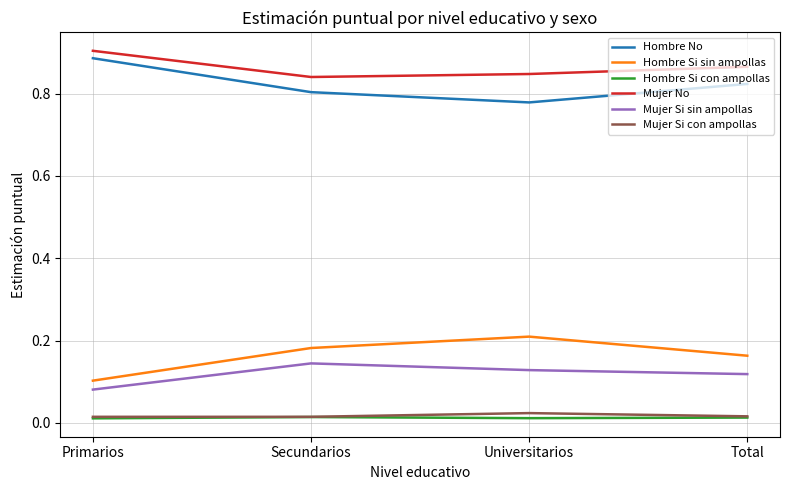

Is the value of Hombre Si sin ampollas at Secundarios greater than the value of Mujer No at Primarios?

No